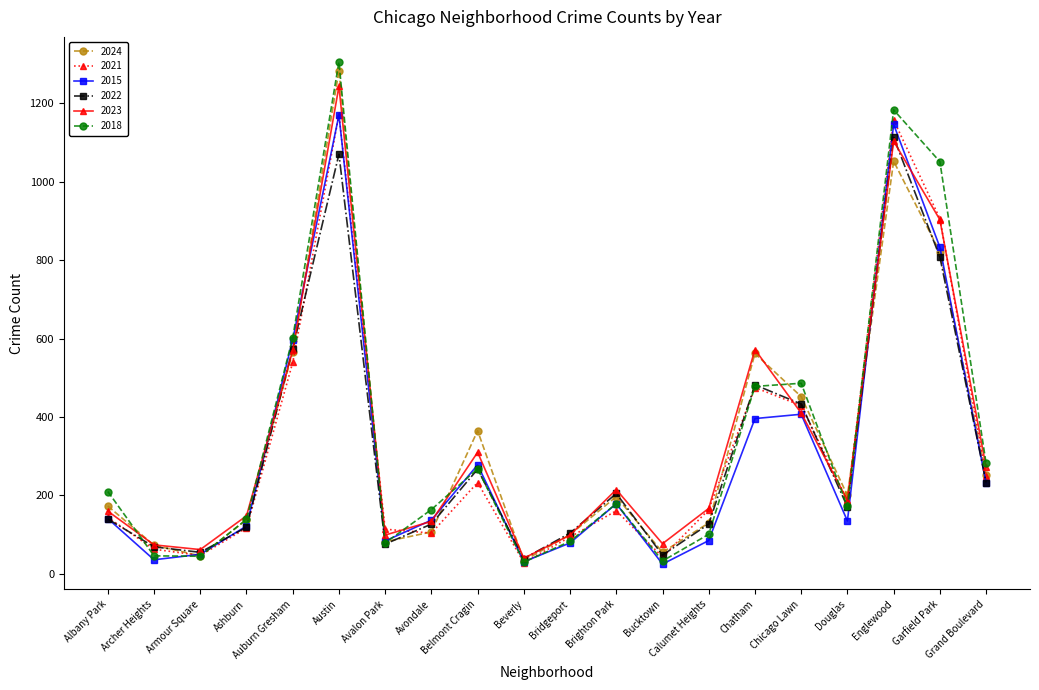

Which series changed the most between Ashburn and Englewood?

2018